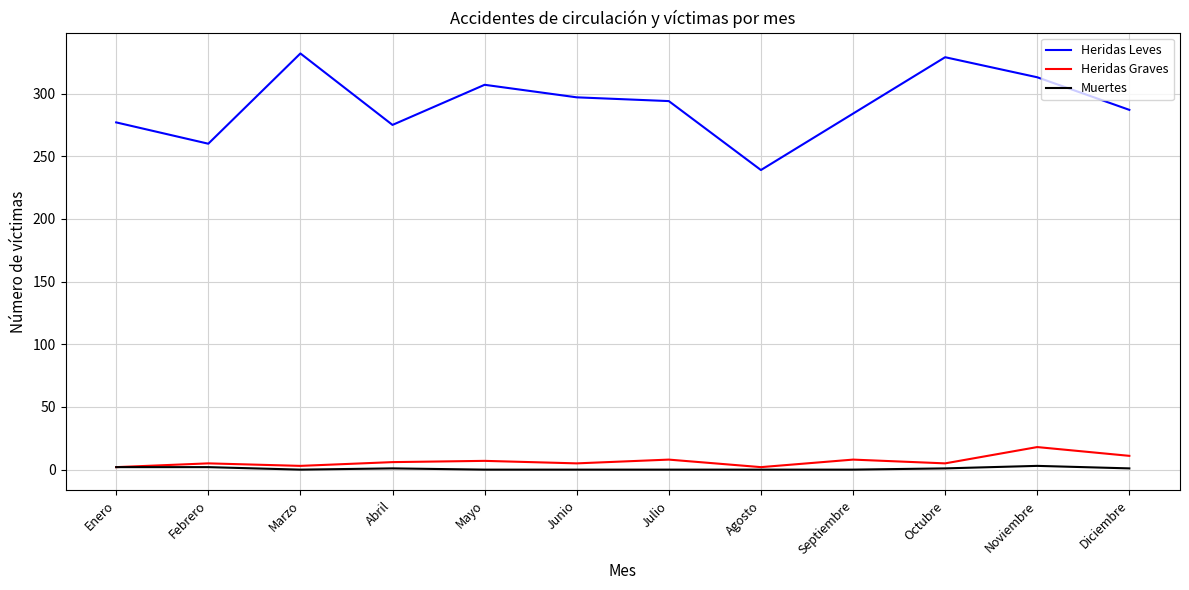

Is this an area chart (filled region under the line)?

No